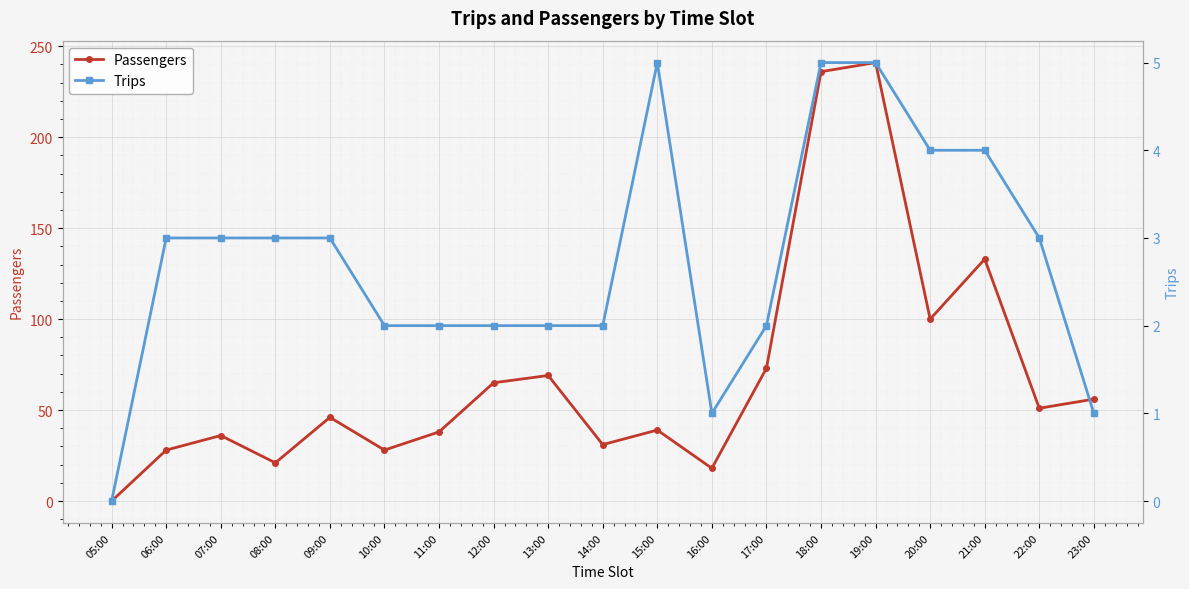

Where is Trips nearest to the value 2?

10:00